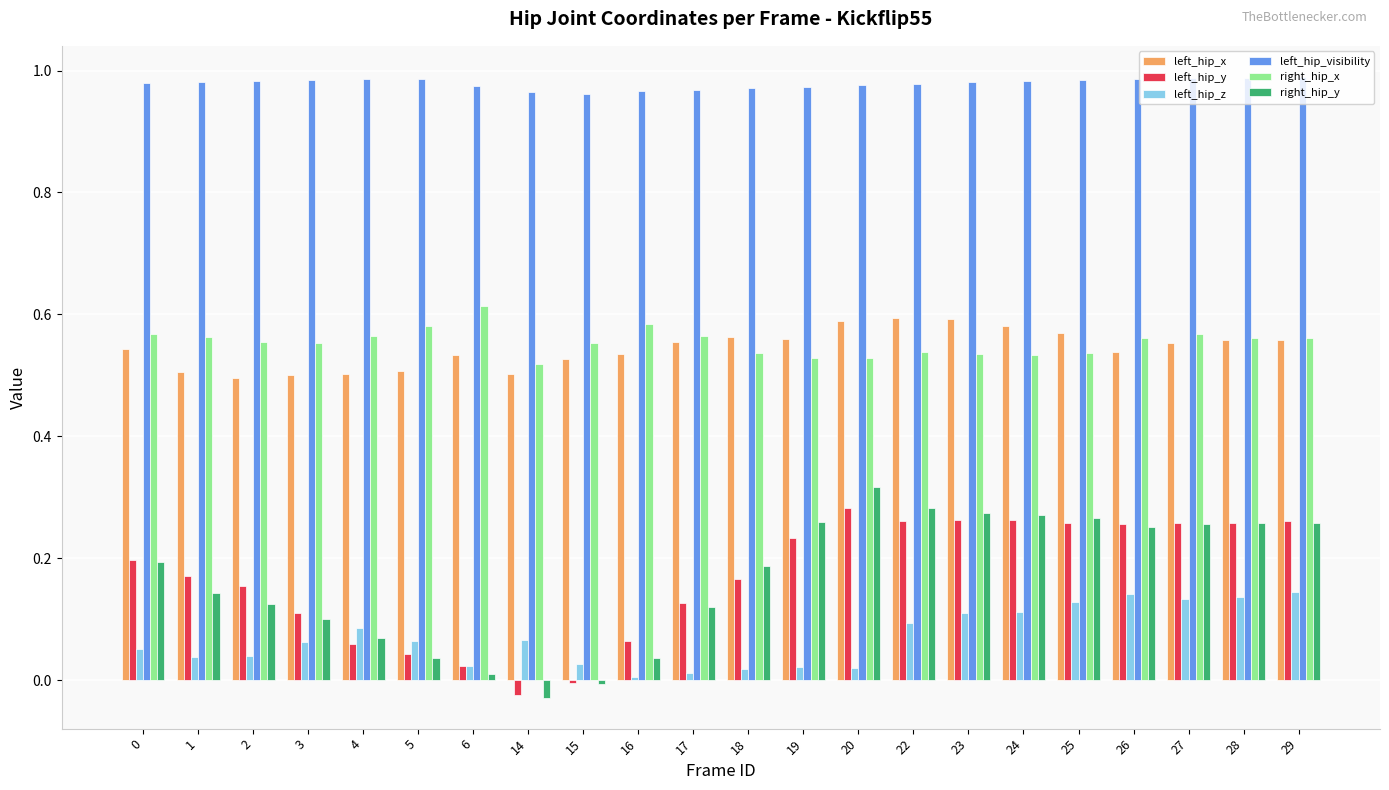

What is the difference between the highest and lowest values at 23?

0.9